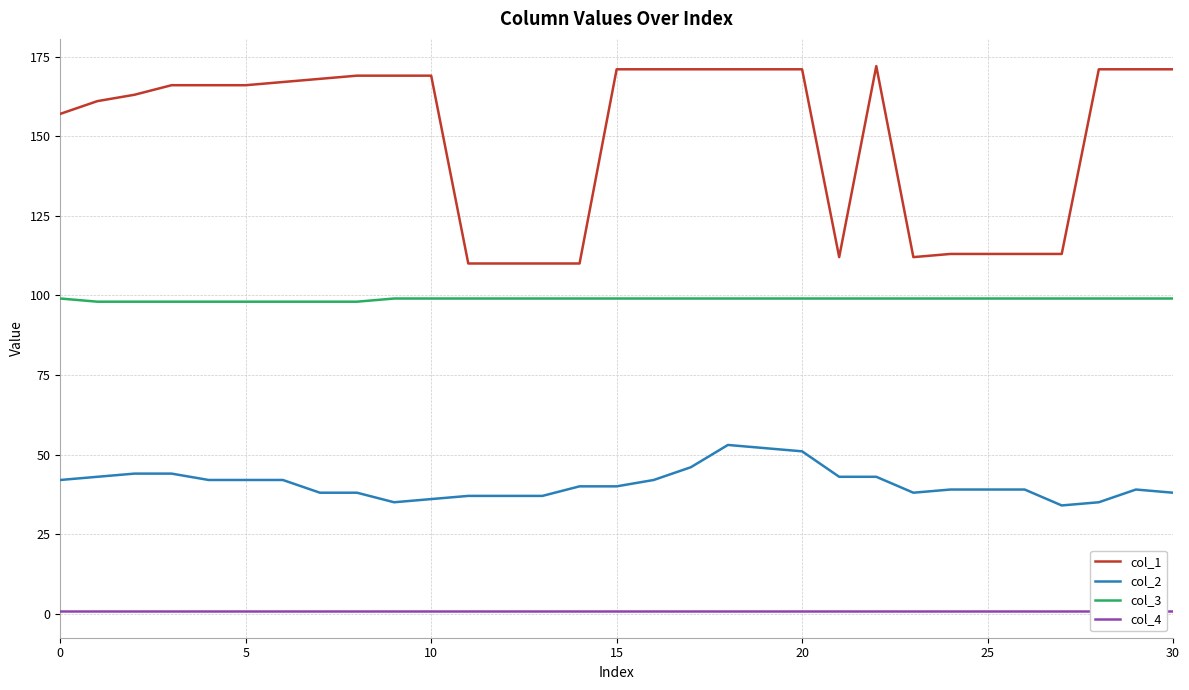

What are all the series names shown in the legend?

col_1, col_2, col_3, col_4